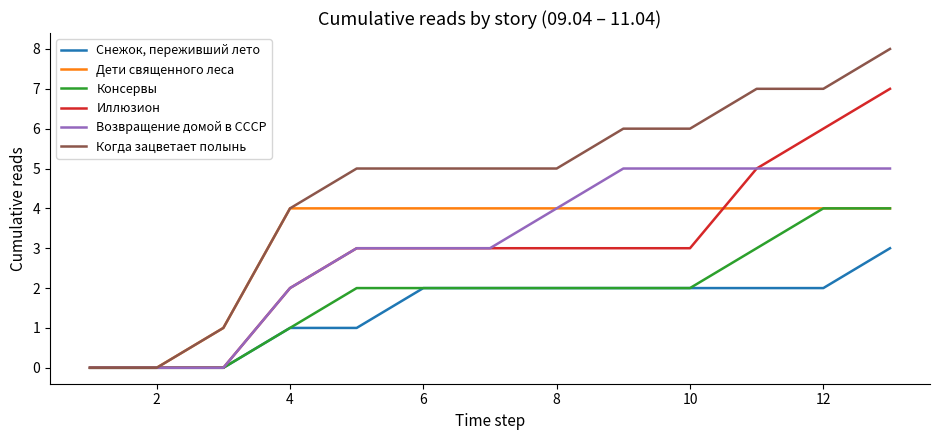

Reading right to left, what are all the values shown in this chart?

Снежок, переживший лето: 3	2	2	2	2	2	2	2	1	1	0	0	0
Дети священного леса: 4	4	4	4	4	4	4	4	4	4	1	0	0
Консервы: 4	4	3	2	2	2	2	2	2	1	0	0	0
Иллюзион: 7	6	5	3	3	3	3	3	3	2	0	0	0
Возвращение домой в СССР: 5	5	5	5	5	4	3	3	3	2	0	0	0
Когда зацветает полынь: 8	7	7	6	6	5	5	5	5	4	1	0	0